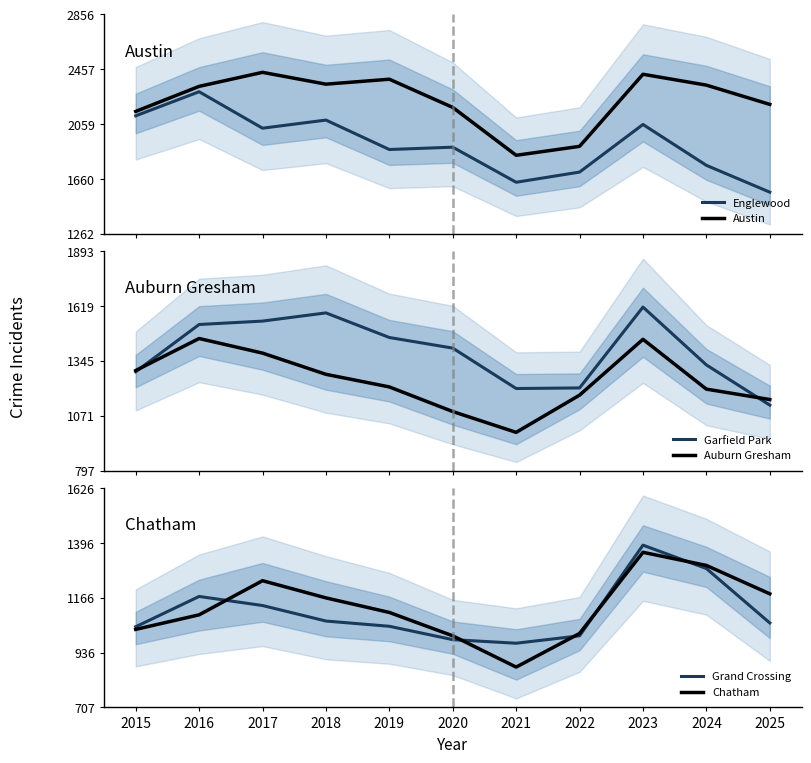

At which category is the sum across all series the highest?

2023